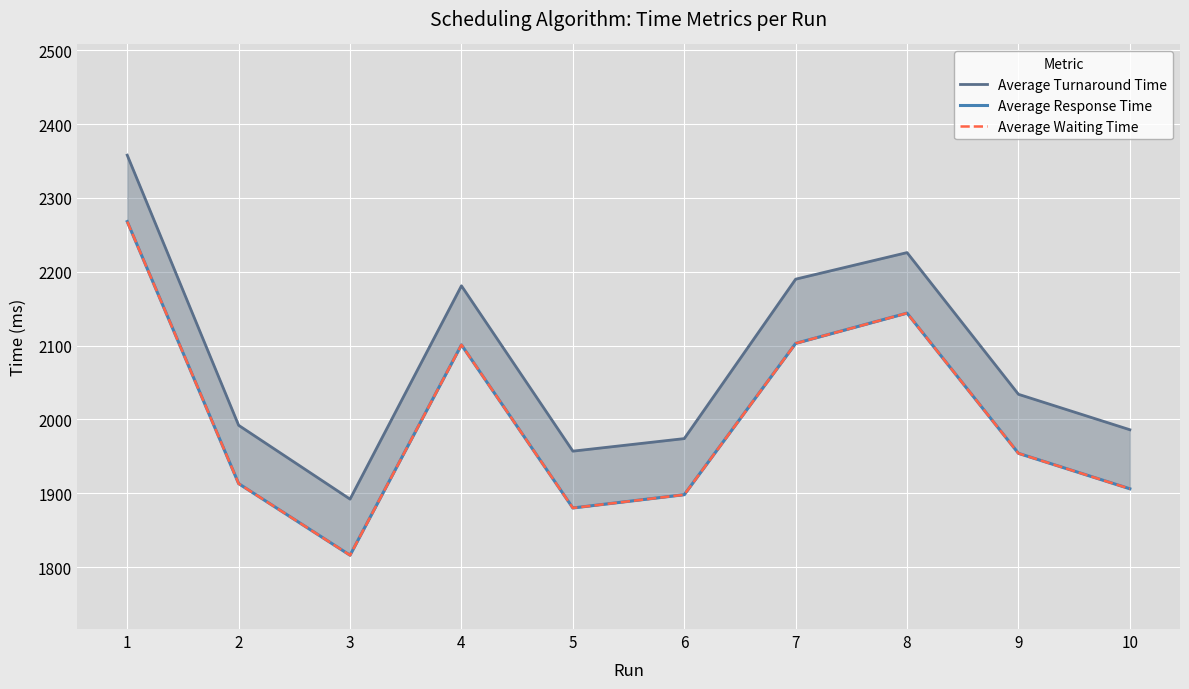

Where does the Average Response Time series first go above 1954?

1